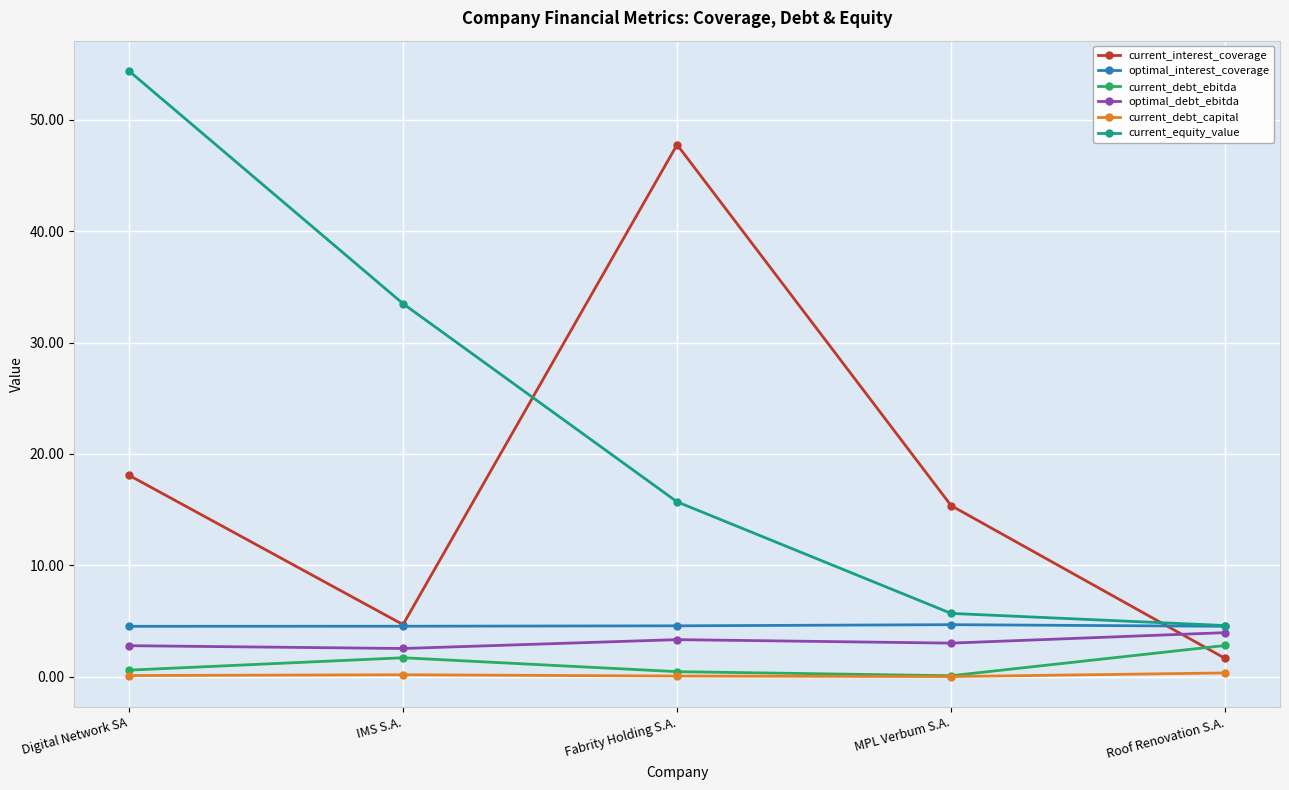

Is it true that optimal_debt_ebitda equals 1.8 at Roof Renovation S.A.?

False